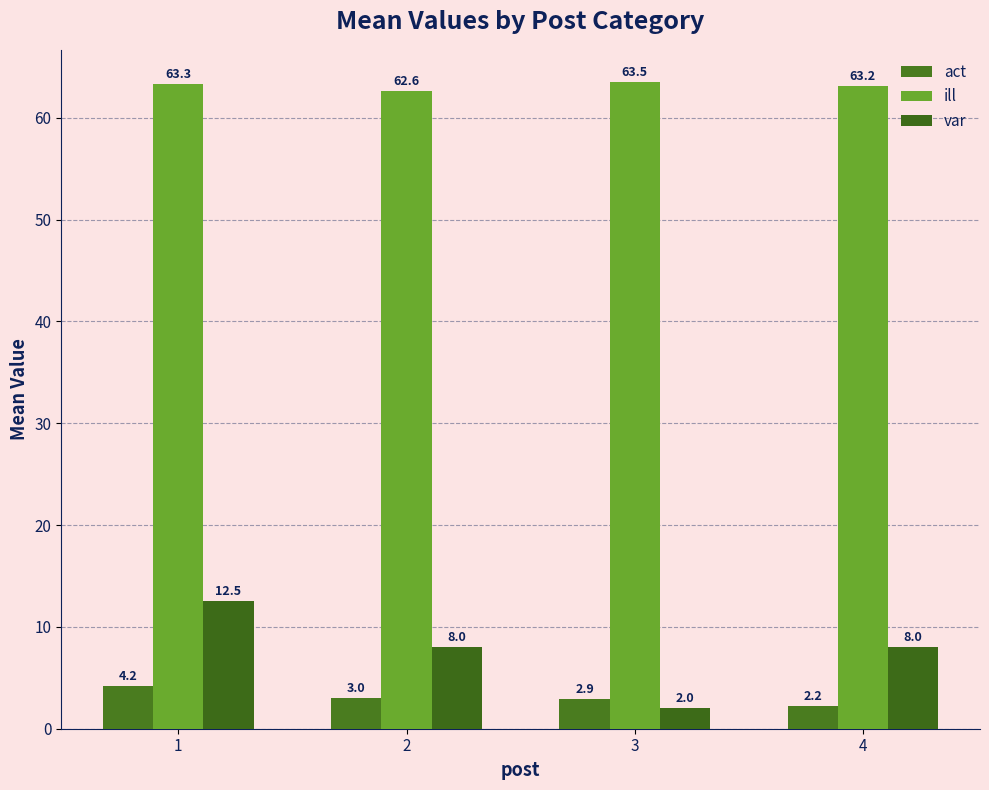

Reading left to right, what are all the values shown in this chart?

act: 4.2	3.0	2.9	2.2
ill: 63.3	62.6	63.5	63.2
var: 12.5	8.0	2.0	8.0